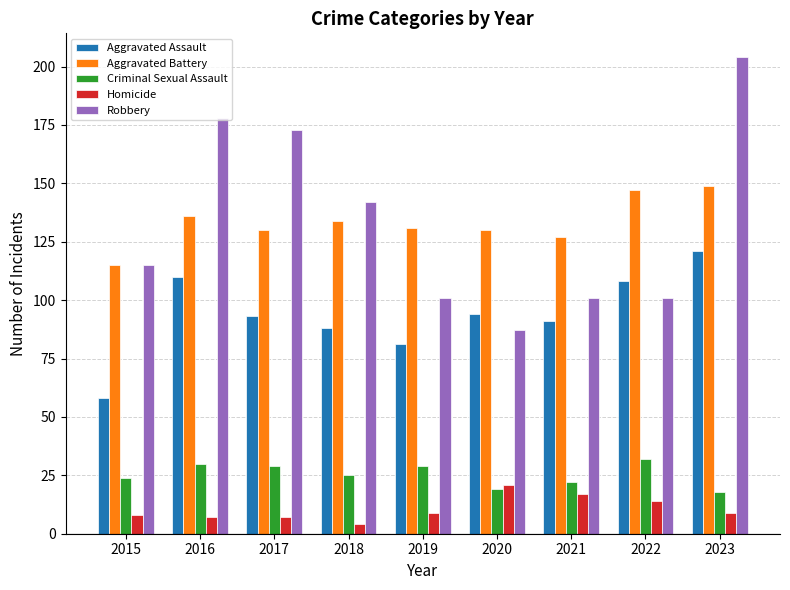

What is the difference between the second highest and second lowest values in the Robbery series?

77